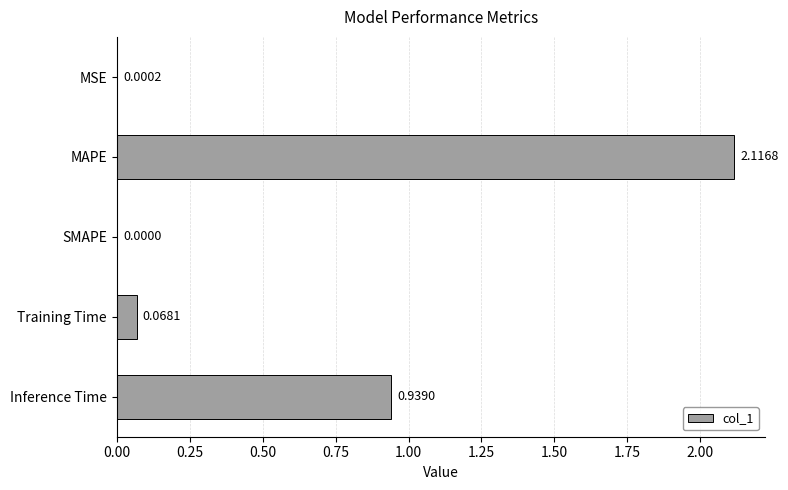

What is the sum of the values at Training Time and MAPE?

2.2